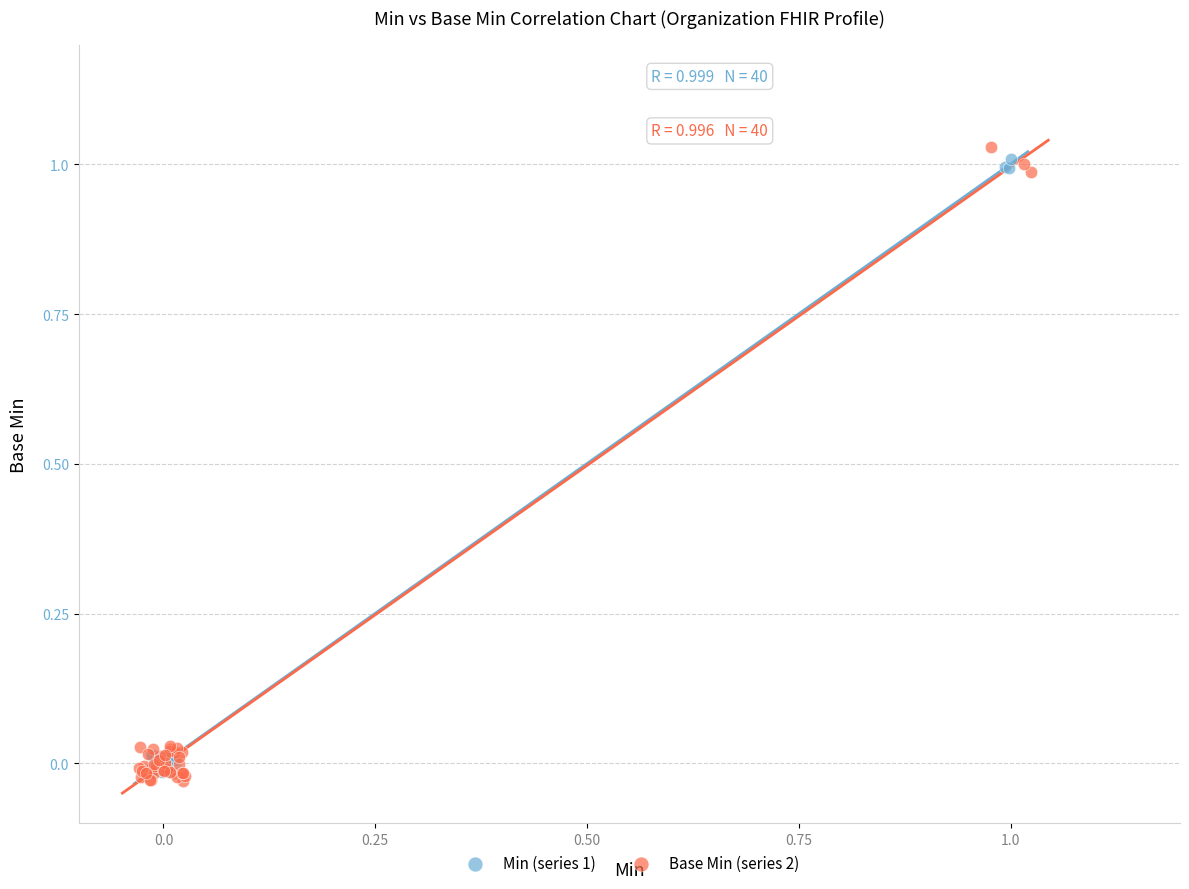

Which series reaches the minimum Y coordinate?

Base Min (series 2)